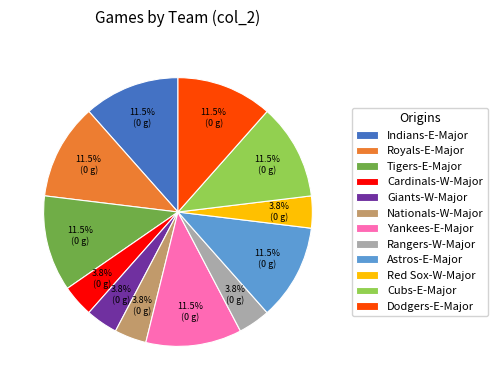

Does any single category account for the majority?

No